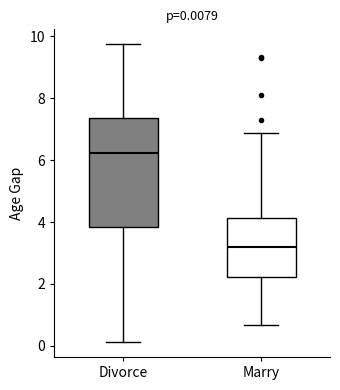

Comparing the boxes themselves (not the whiskers), which one is the tallest?

Divorce